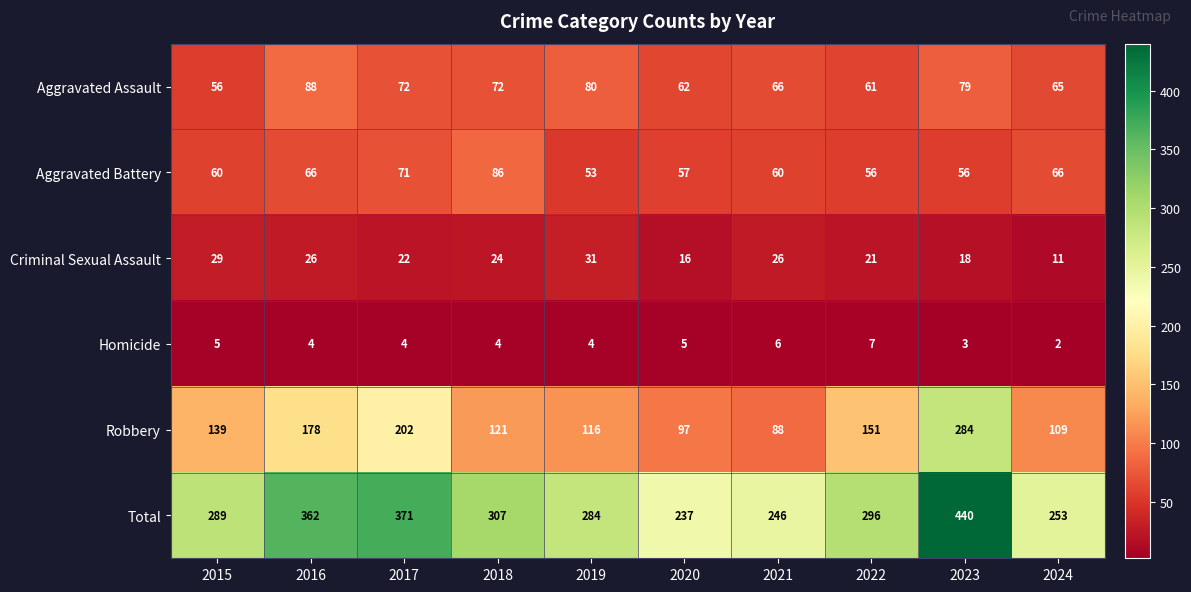

Which series has the largest range (max minus min)?

Total